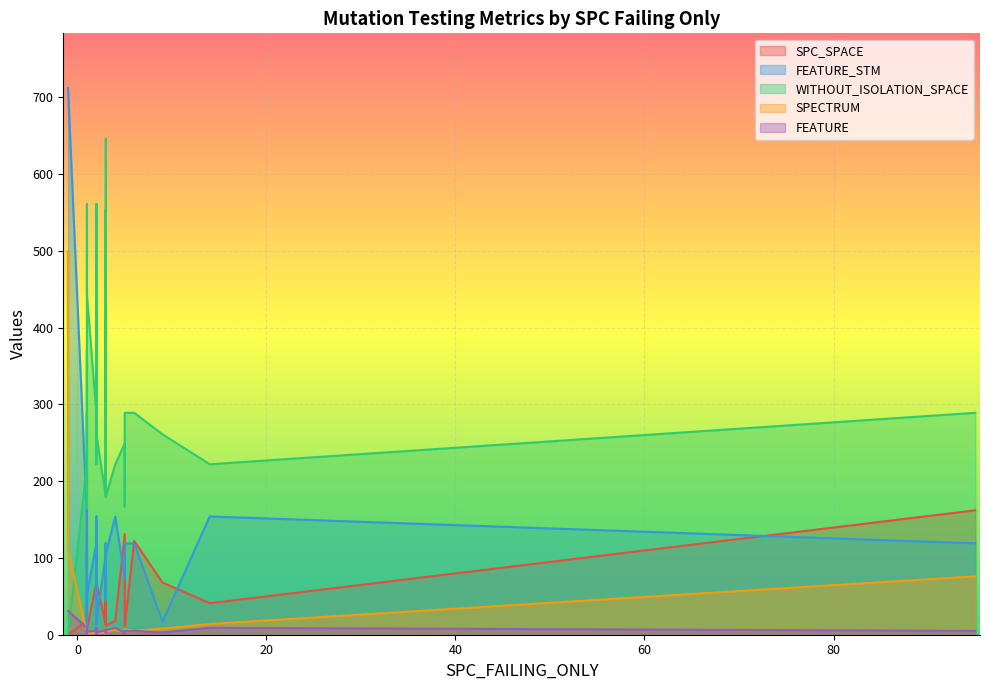

At 95, list the series in order from largest to smallest.

WITHOUT_ISOLATION_SPACE, SPC_SPACE, FEATURE_STM, SPECTRUM, FEATURE